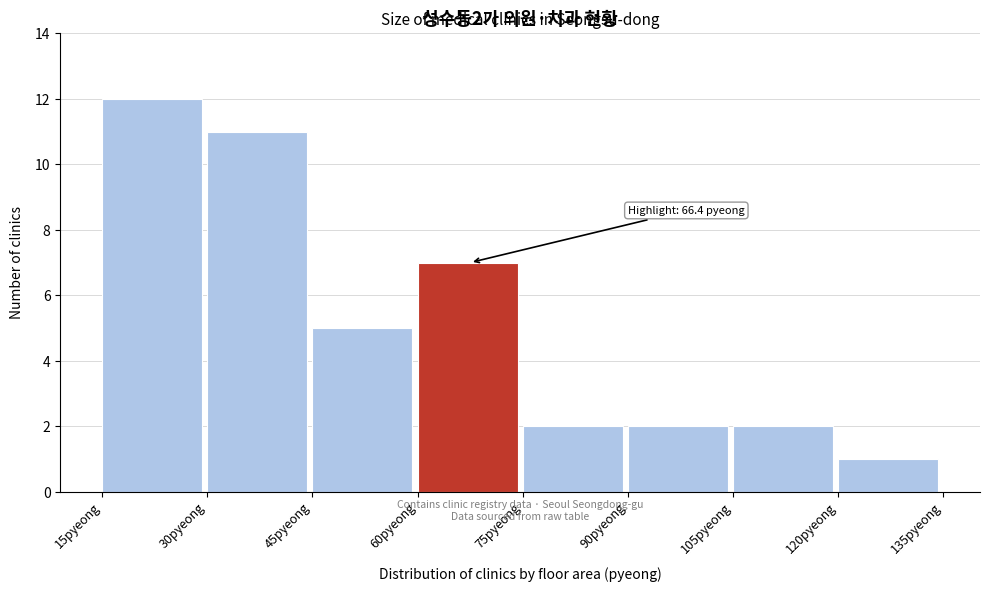

Over which range of the x-axis is the bar tallest?

15 to 30